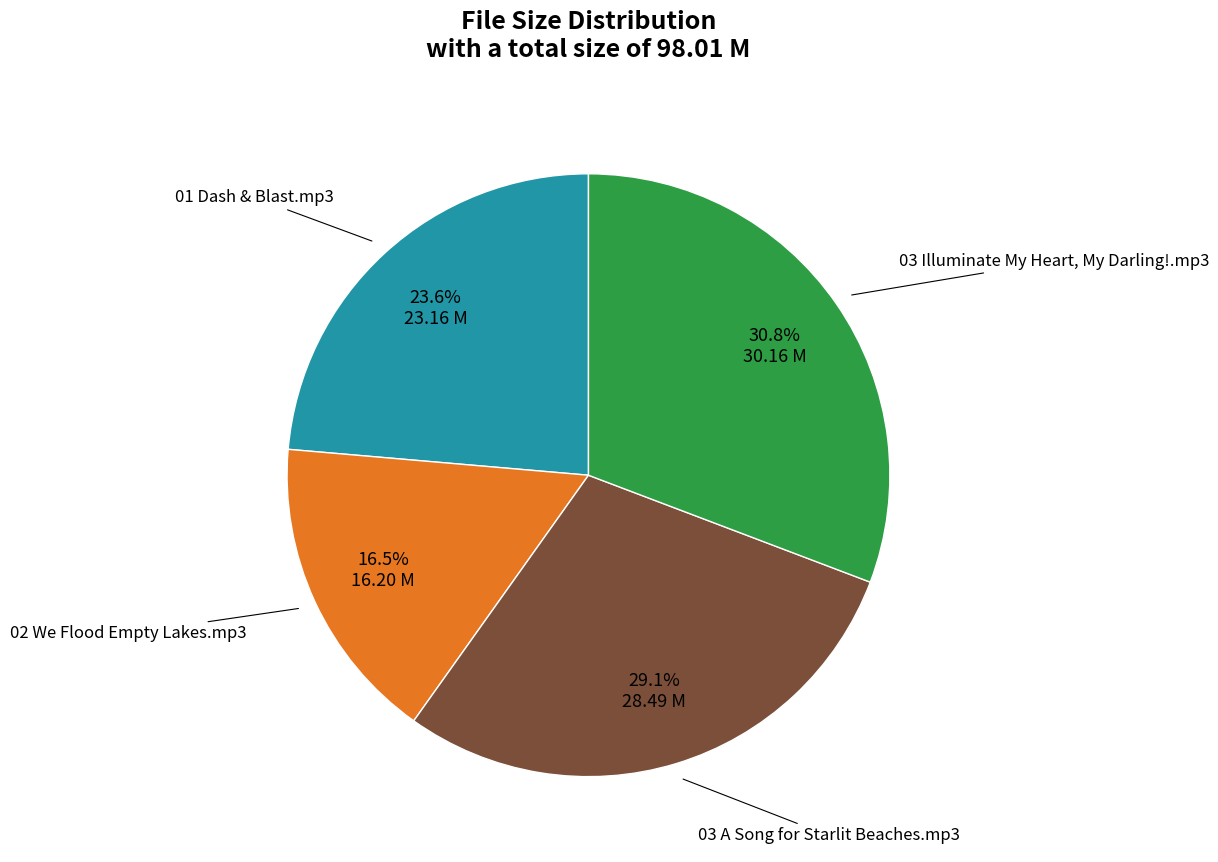

Rank the categories by value from highest to lowest.

03 Illuminate My Heart, My Darling!.mp3, 03 A Song for Starlit Beaches.mp3, 01 Dash & Blast.mp3, 02 We Flood Empty Lakes.mp3